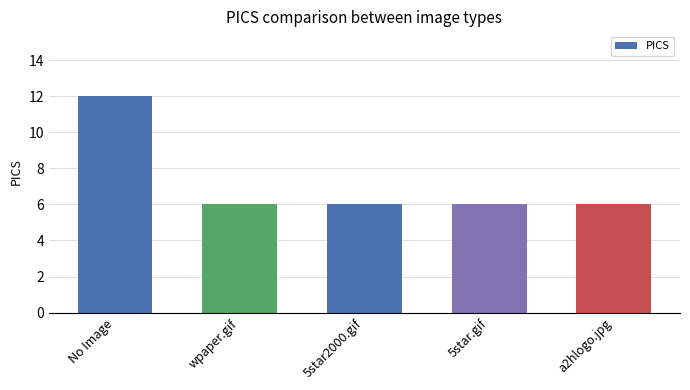

What is the difference between the maximum and minimum values?

6